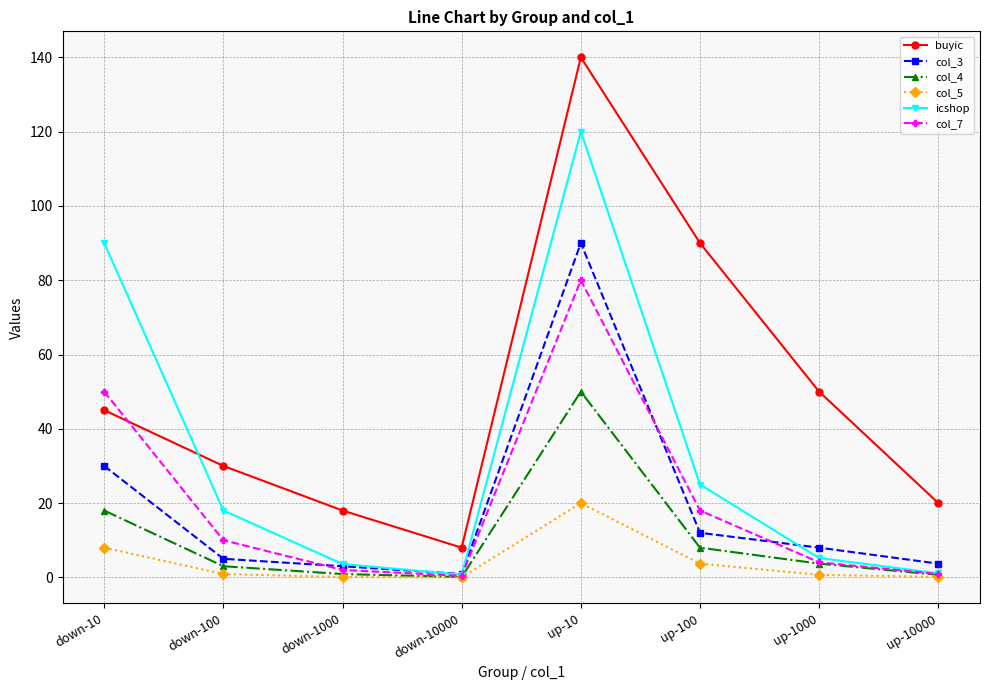

What is the difference between the col_5 values at up-10000 and up-10?

19.9